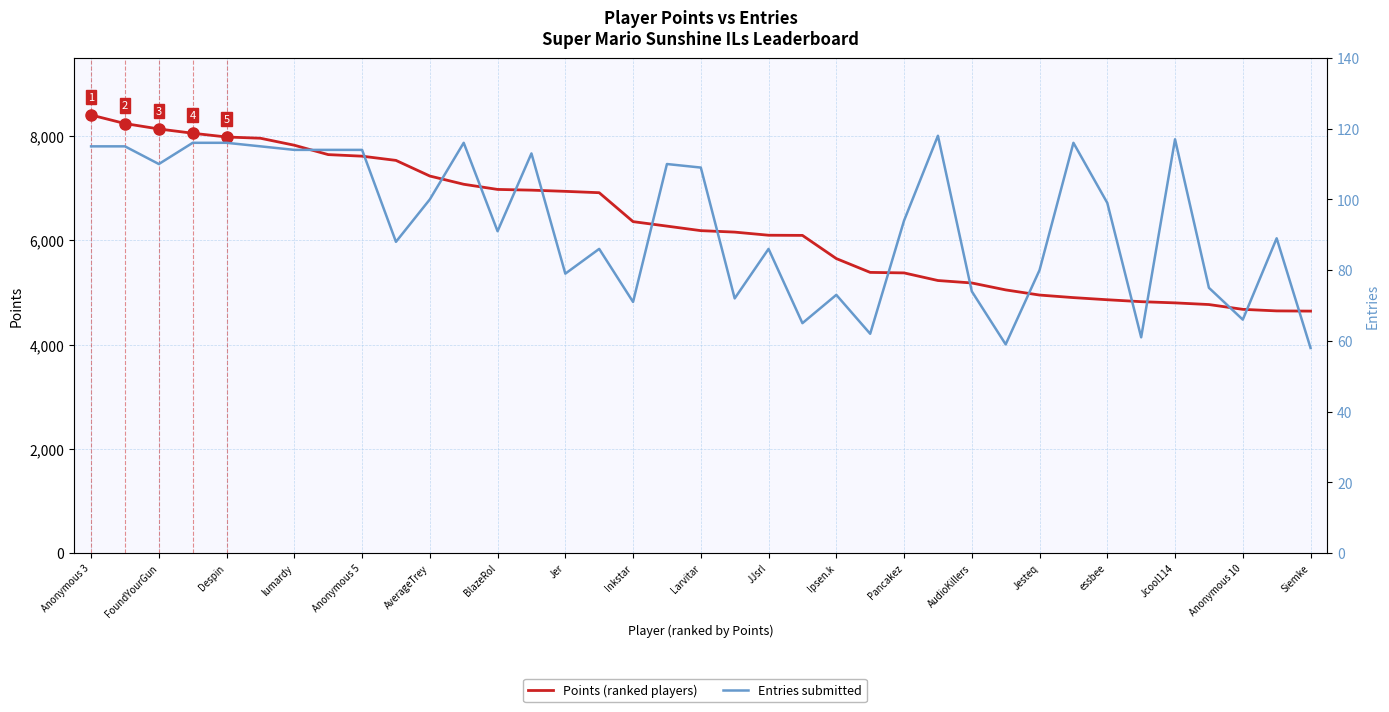

The Entries series shows 95 at Siemke. True or false?

False